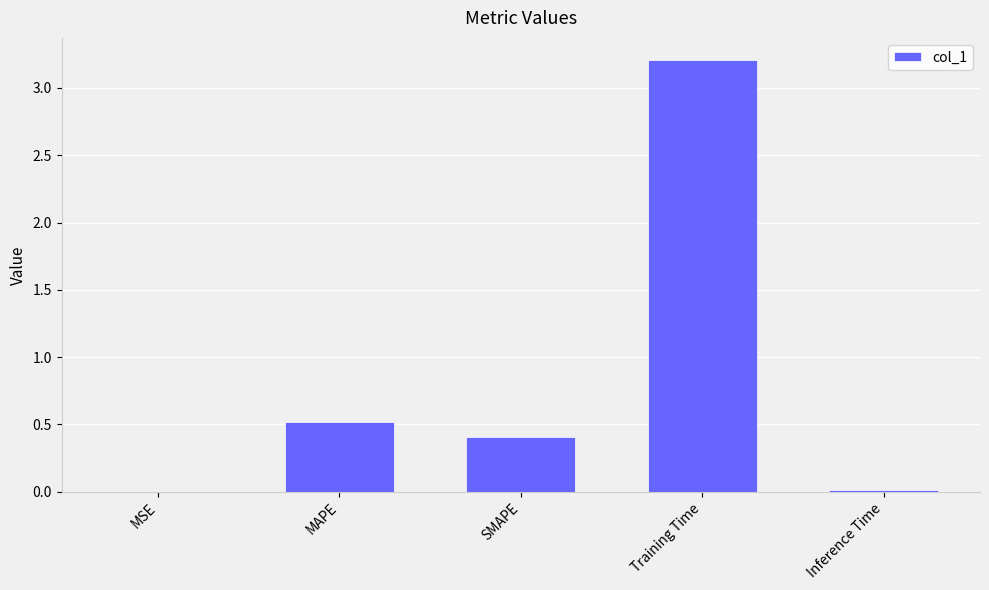

Which label corresponds to the largest value in the chart?

Training Time